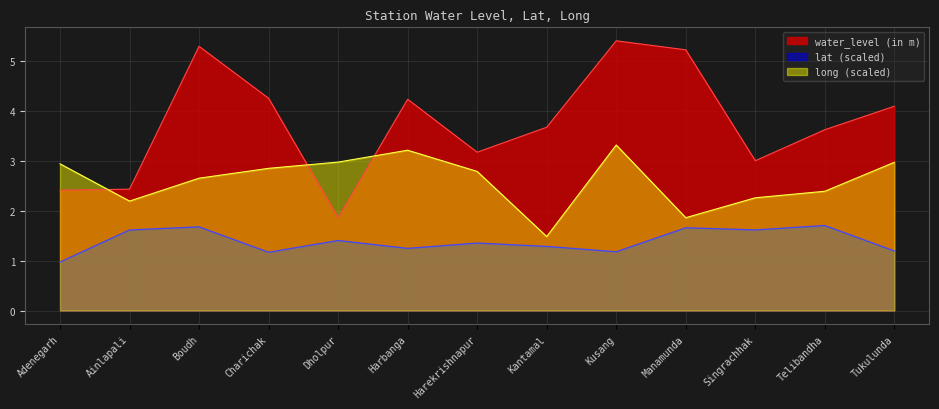

How many times do water_level (in m) and long cross each other?

3